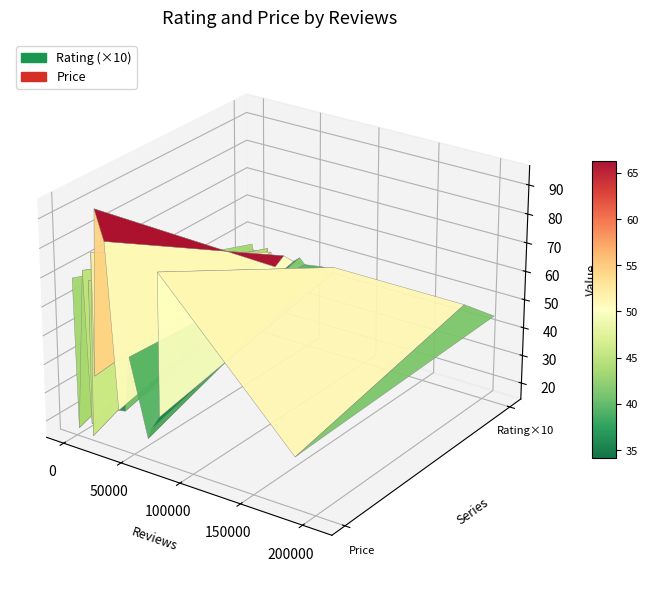

Reading left to right, transcribe all the data shown in this chart.

Rating: 183413=4.6	71=4.6	72135=4.4	17094=4.5	42719=4.6	207966=4.5	16907=4.5	72746=4.6	47180=4.4	14293=4.4	64906=4.5	14176=4.6	28513=4.5	9092=4.4	13420=4.5	37226=4.4	1966=4.2	62044=4.5	20804=4.0
Price: 183413=32.0	71=69.2	72135=30.4	17094=37.4	42719=28.4	207966=43.0	16907=80.0	72746=80.0	47180=47.9	14293=15.8	64906=25.2	14176=70.0	28513=85.0	9092=73.0	13420=20.0	37226=28.0	1966=17.0	62044=21.5	20804=95.0